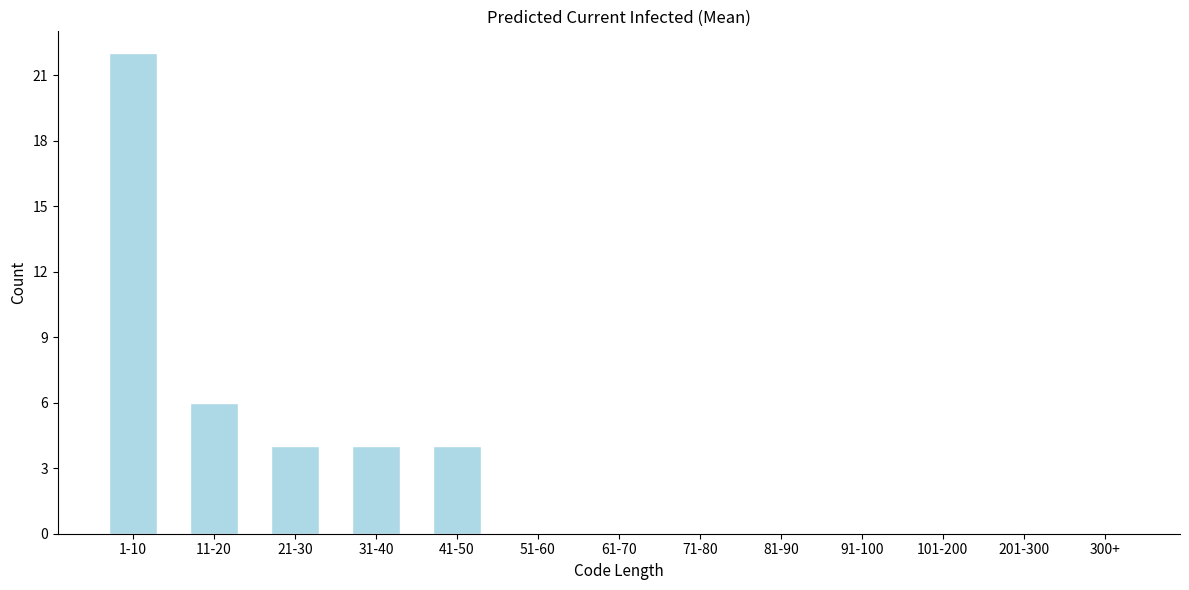

Reading right to left, list all the values displayed in this chart.

300+=0	201-300=0	101-200=0	91-100=0	81-90=0	71-80=0	61-70=0	51-60=0	41-50=4	31-40=4	21-30=4	11-20=6	1-10=22